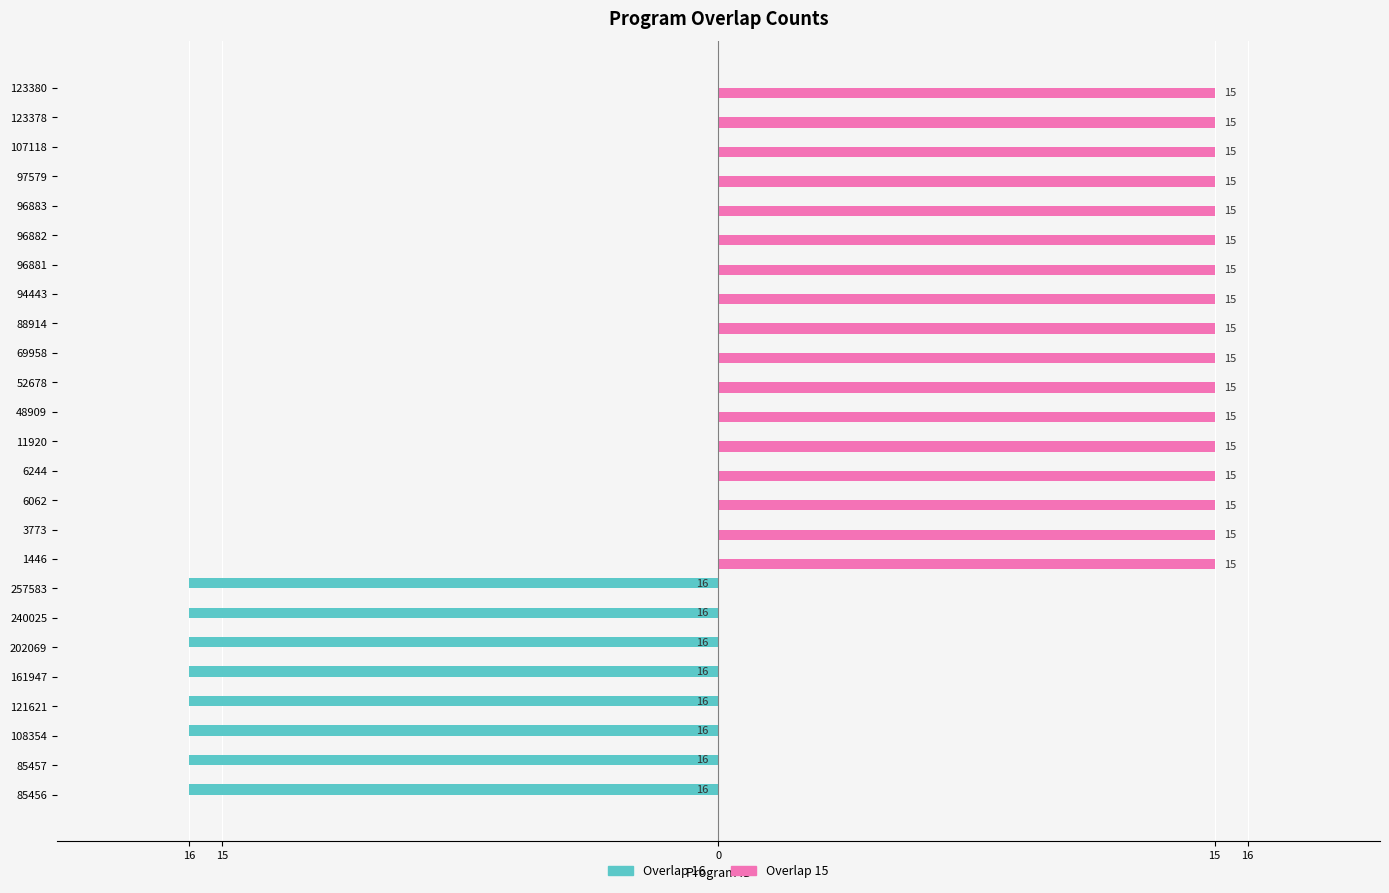

What are all the series names shown in the legend?

Overlap 16, Overlap 15